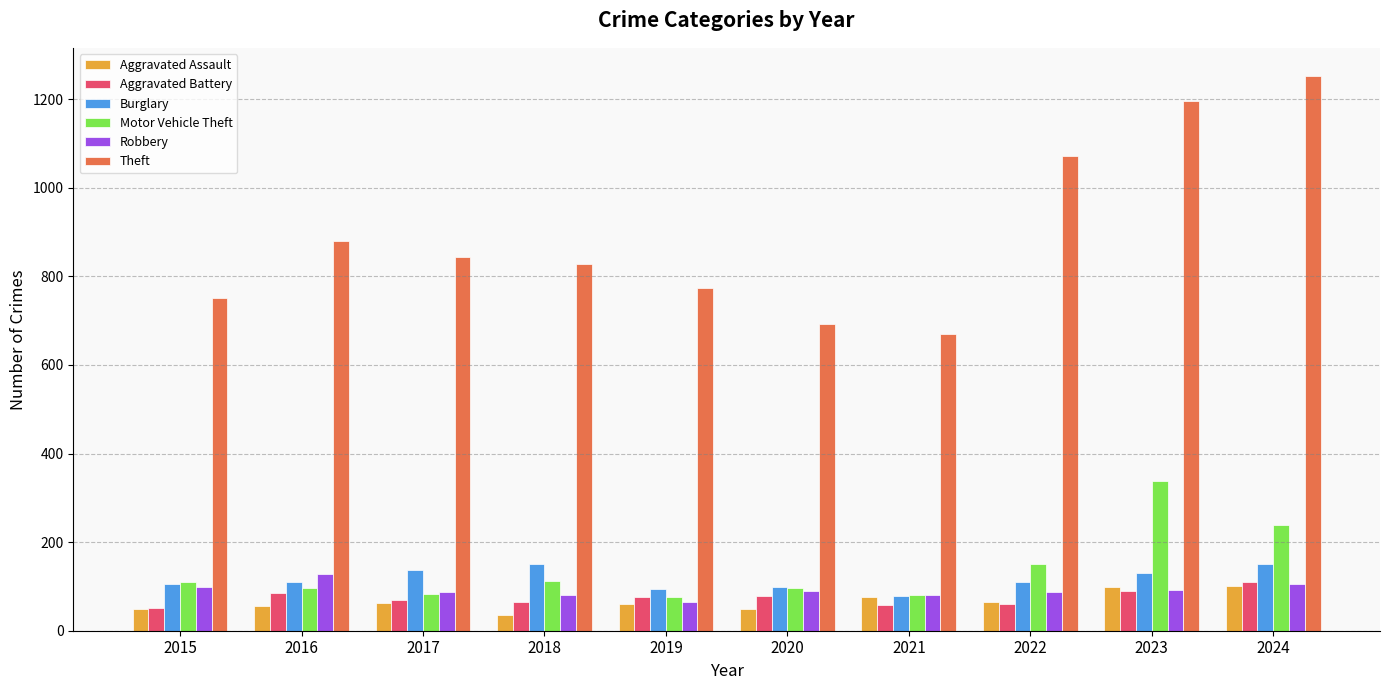

What is the difference between the maximum and minimum values in the Aggravated Assault series?

64